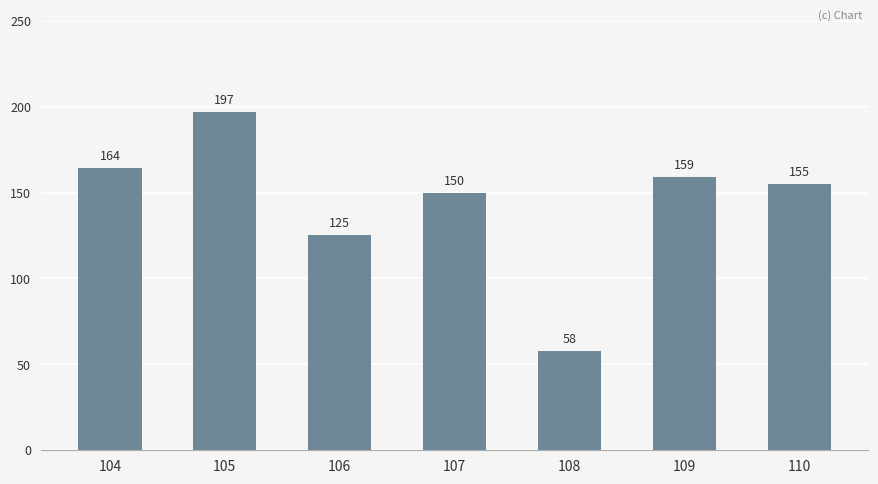

What is the change in value from 105 to 109?

-38